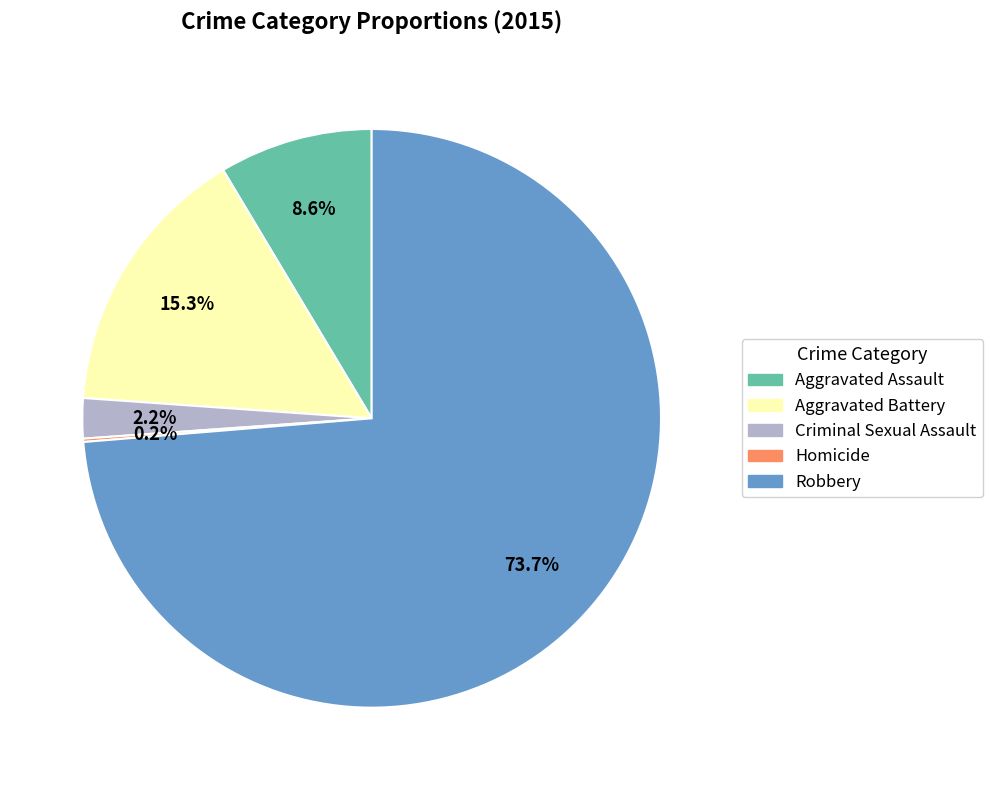

To the nearest percent, what is the average slice percentage?

20%